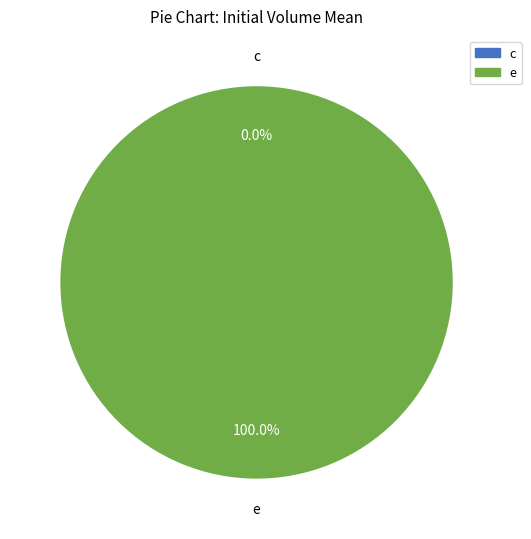

How many slices are in this pie chart?

2